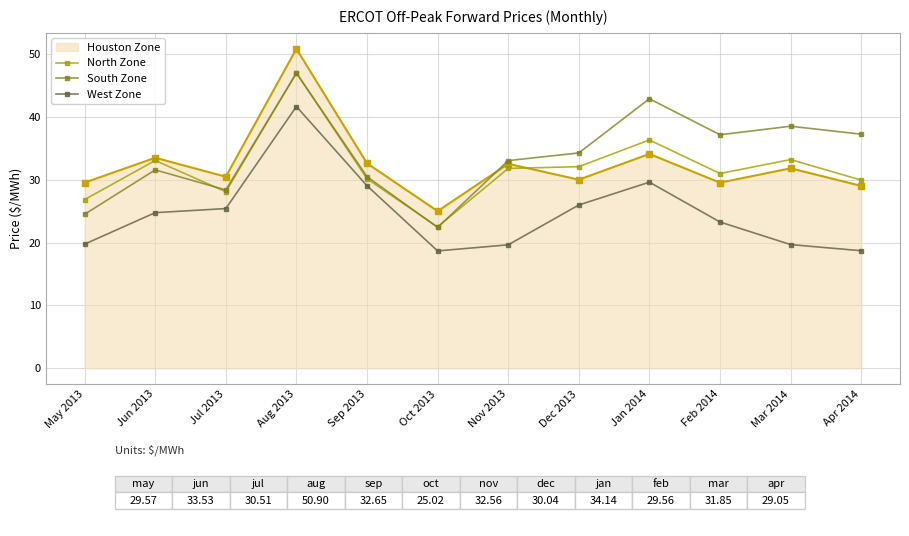

At which label does South Zone first exceed 34?

Aug 2013